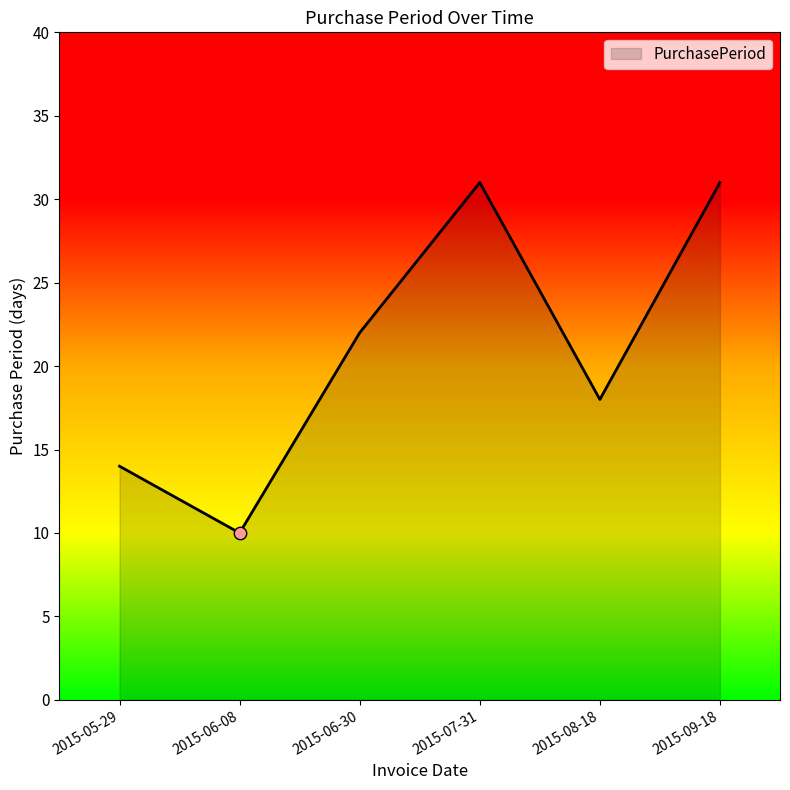

What is the ratio of the value at 2015-05-29 to the value at 2015-09-18?

0.5